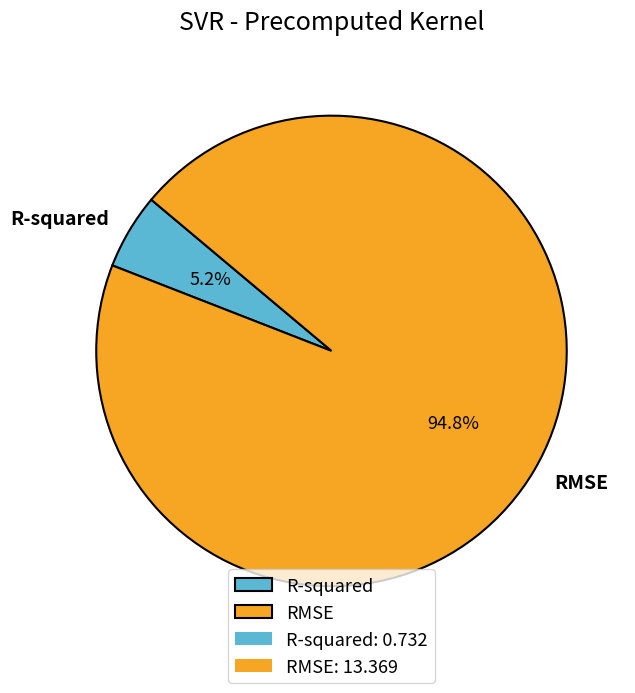

Which slice represents more than half of the pie?

RMSE